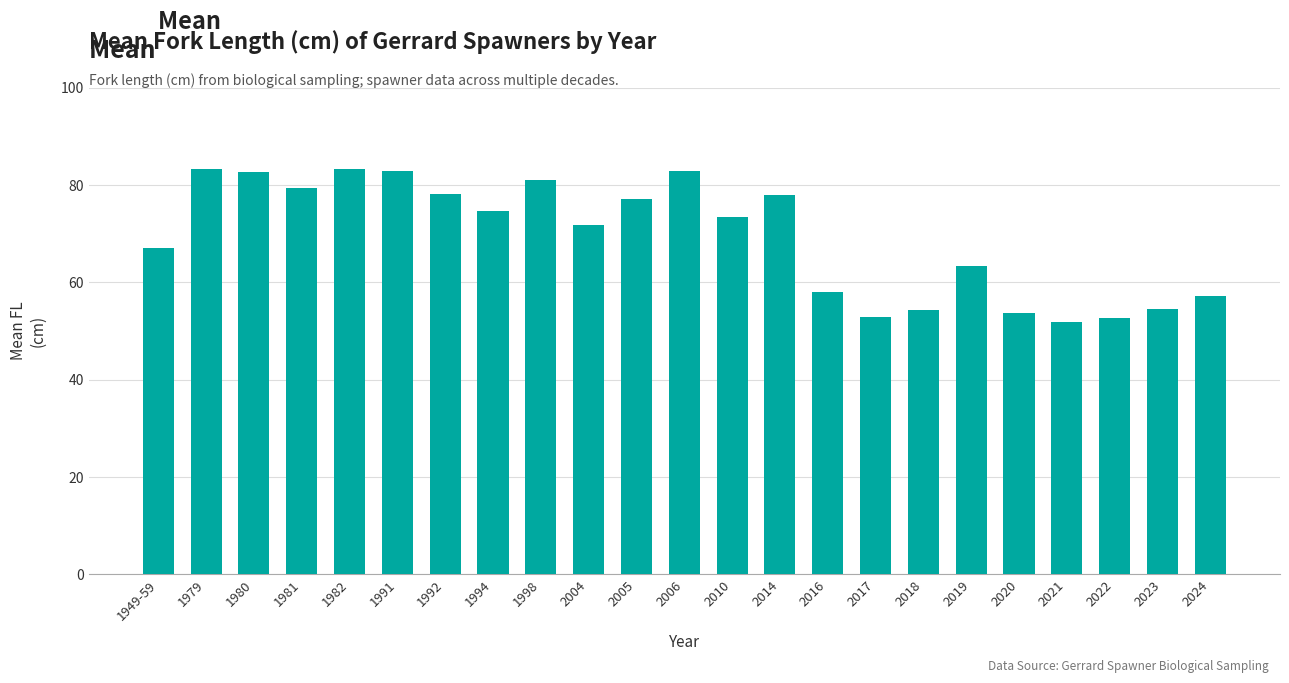

What is the minimum value shown in the chart?

51.9